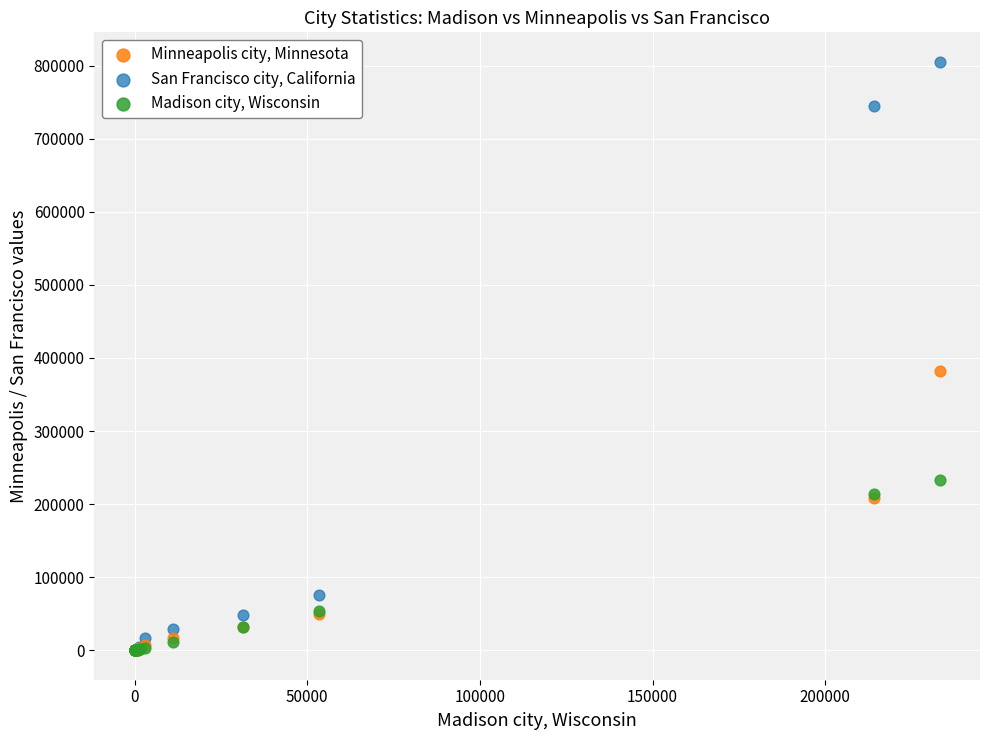

In the San Francisco city, California series, what Y value is closest to 402623?

75604.0